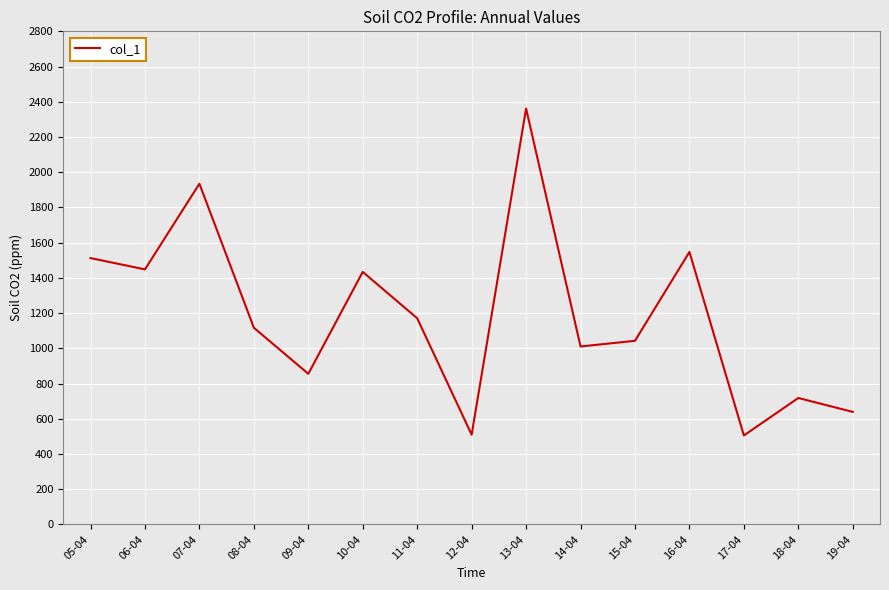

What is the ratio of the value at 13-04 to the value at 19-04?

3.7